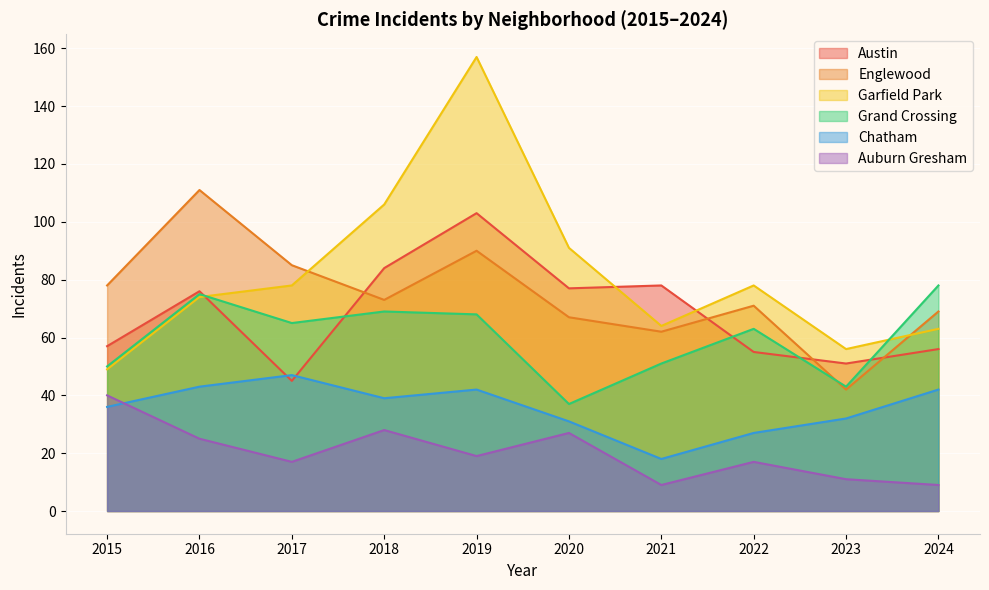

At 2020, list the series in order from smallest to largest.

Auburn Gresham, Chatham, Grand Crossing, Englewood, Austin, Garfield Park